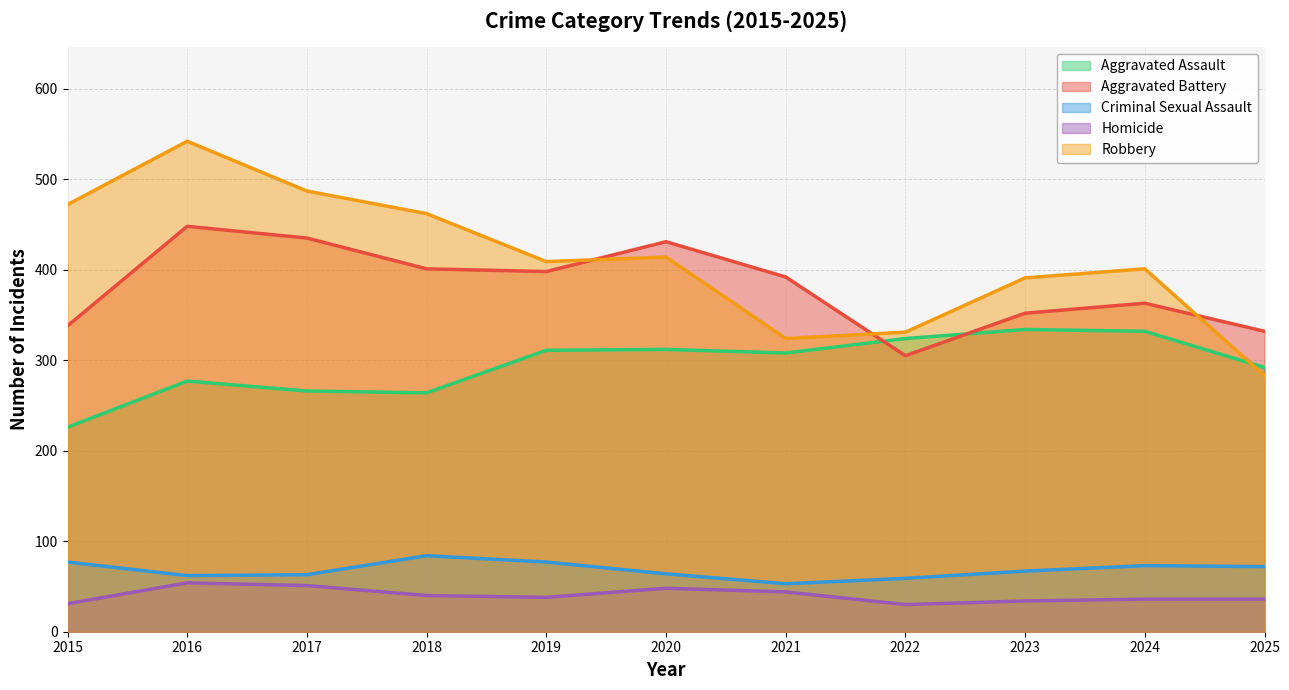

What is the value of the Aggravated Battery point at the 5th from the left?

398